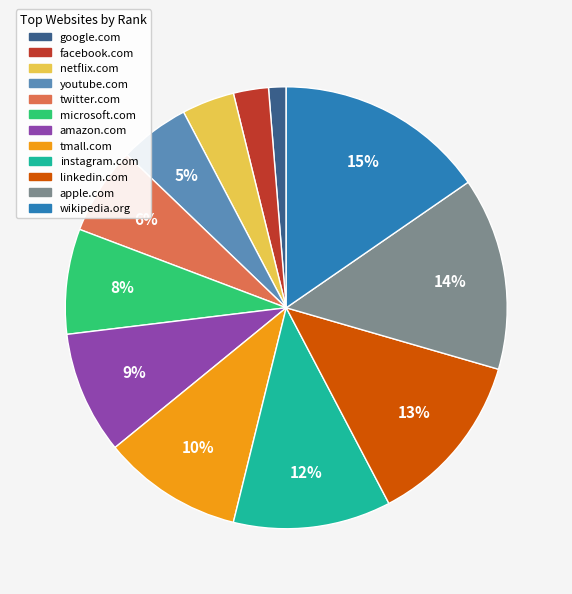

To the nearest percent, what percentage of the pie is wikipedia.org?

15%